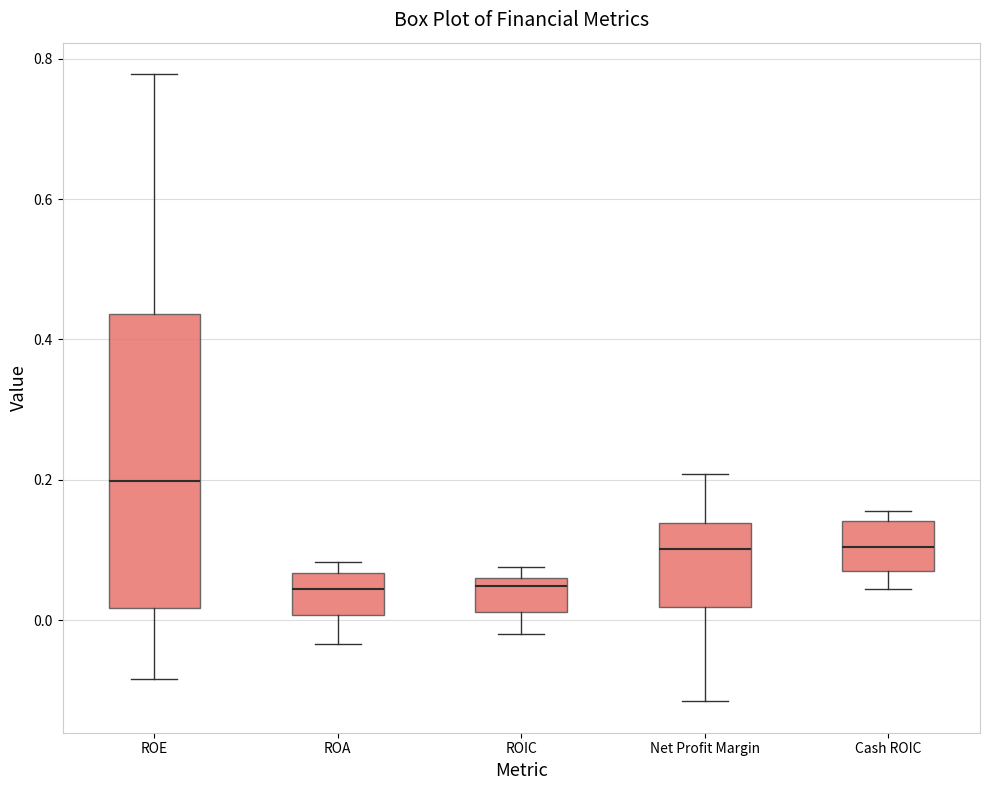

Where does the median line of the box for ROE sit on the y-axis? The values are not printed on the chart, so give them approximately, as read against the axis.

0.20